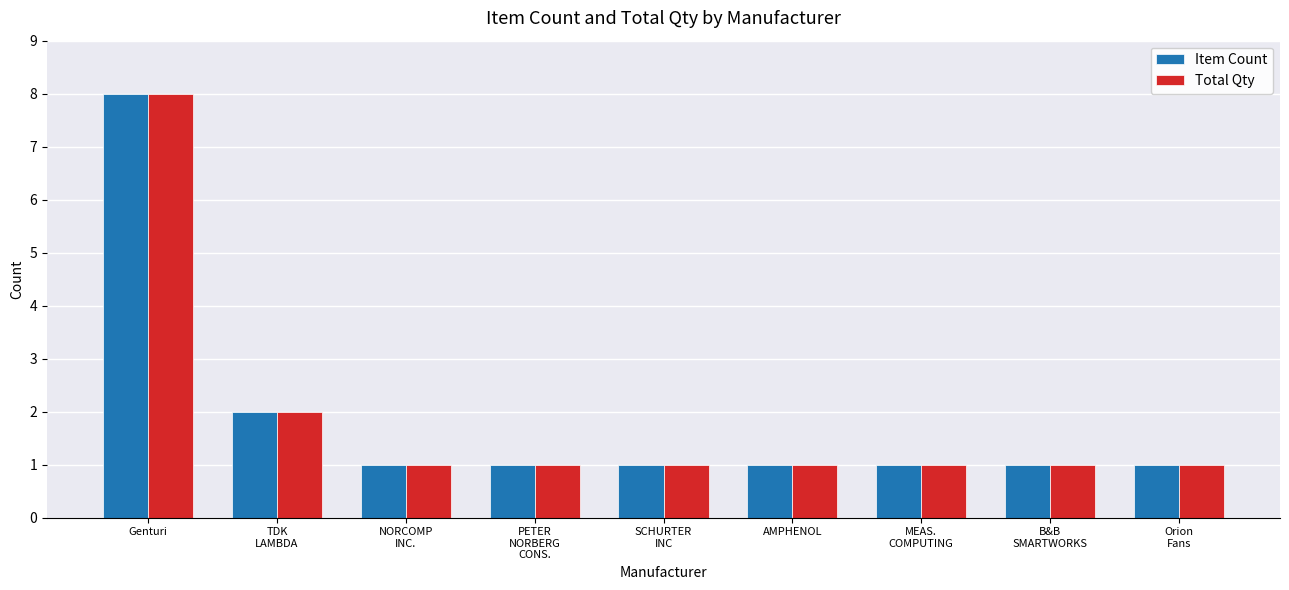

What is the sum of all Item Count values?

17